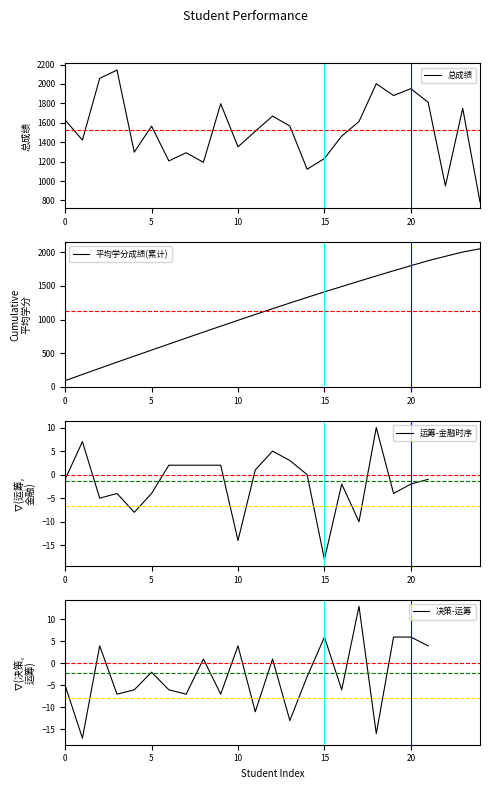

How many categories are shown in the chart?

25